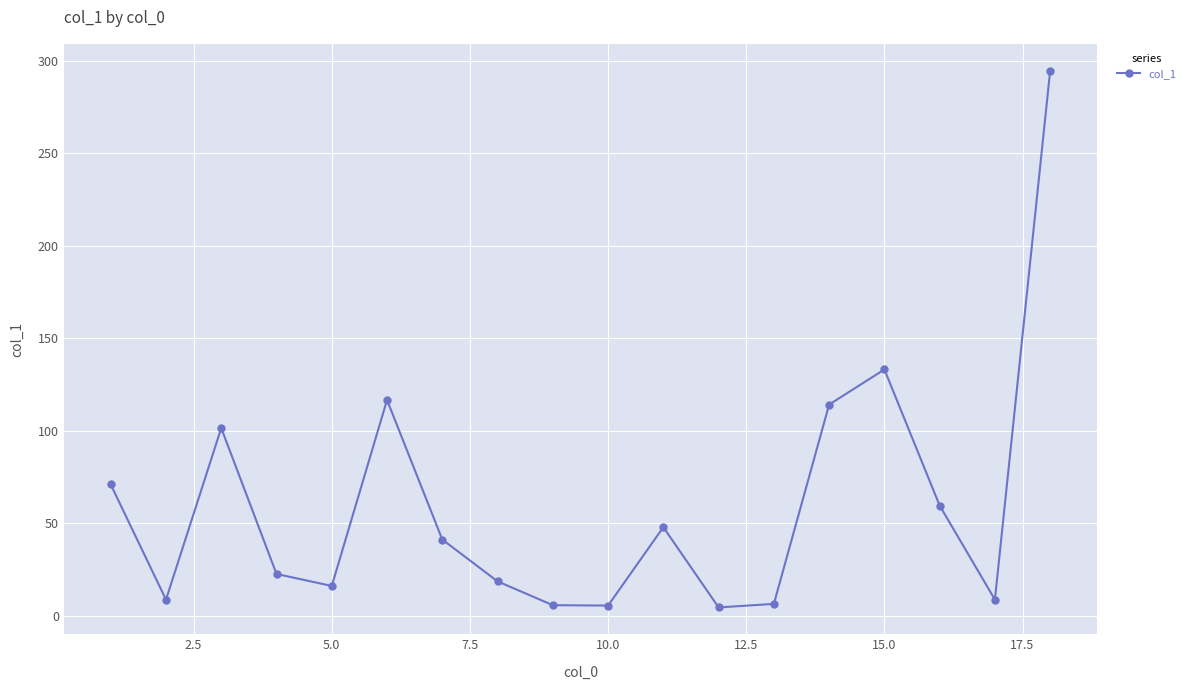

What is the sum of all values?

1075.1